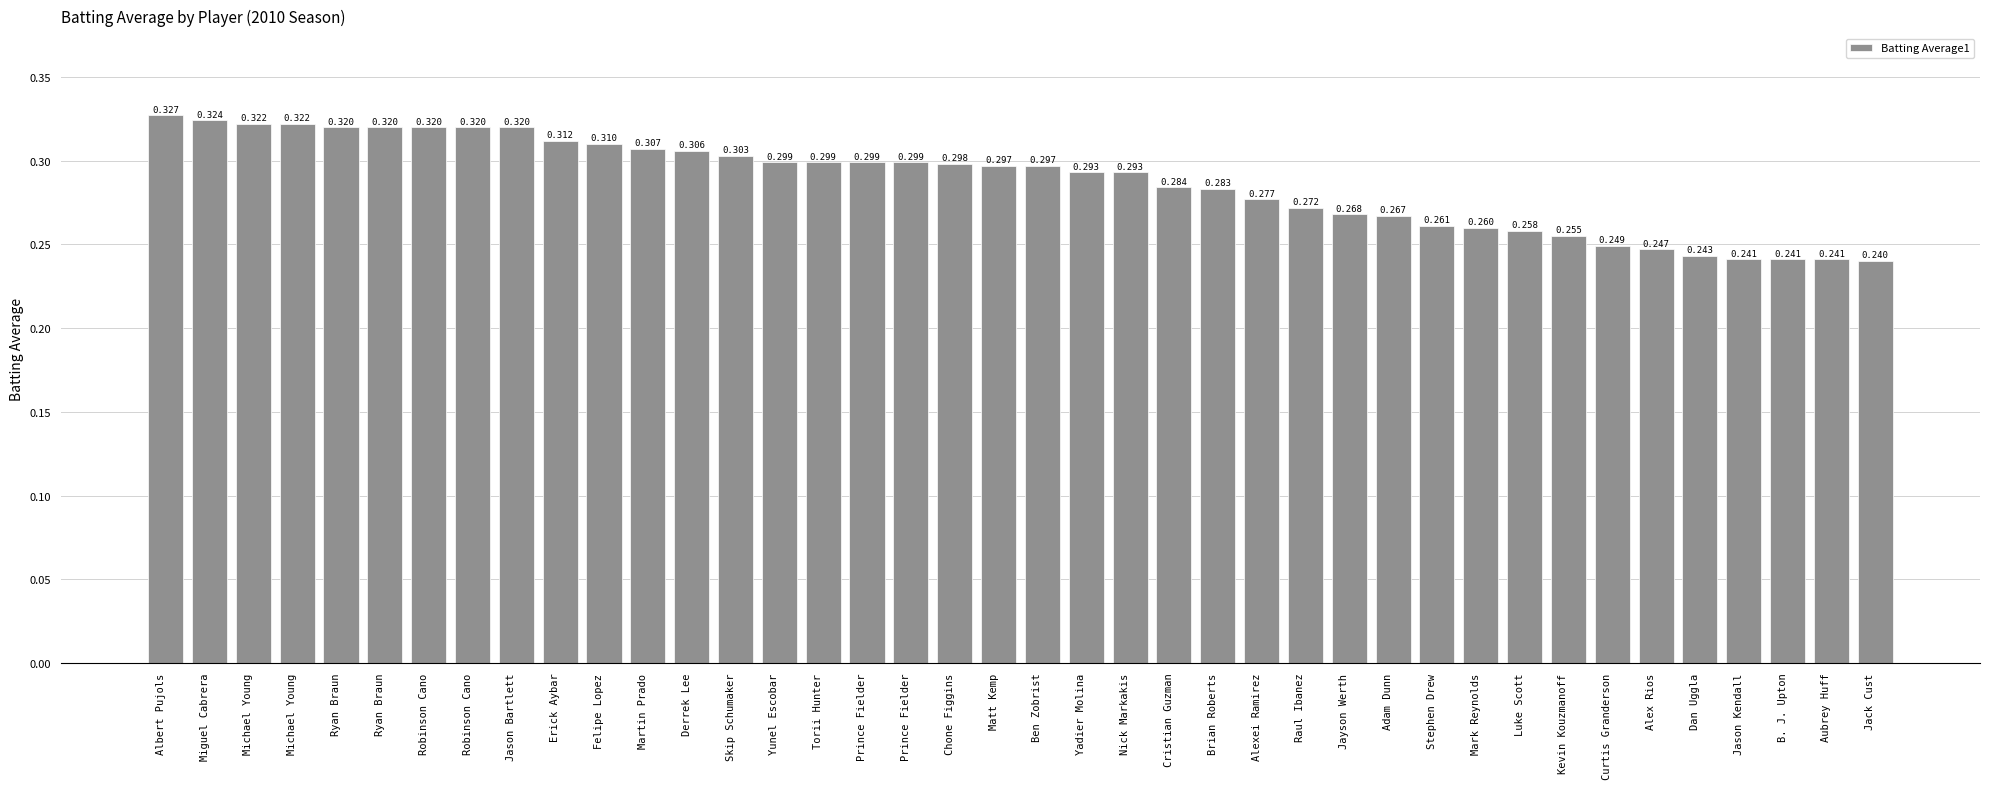

Between Nick Markakis and Albert Pujols, which is larger?

Albert Pujols